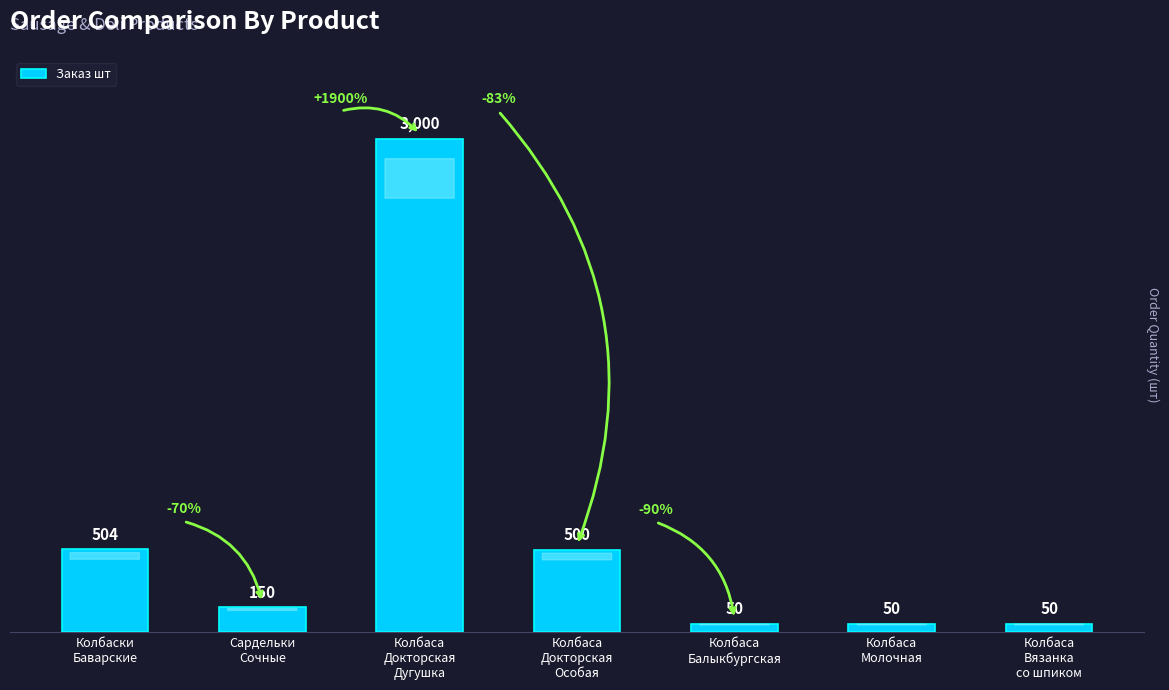

What is the sum of the values at Колбаса
Докторская
Особая and Колбаса
Молочная?

550